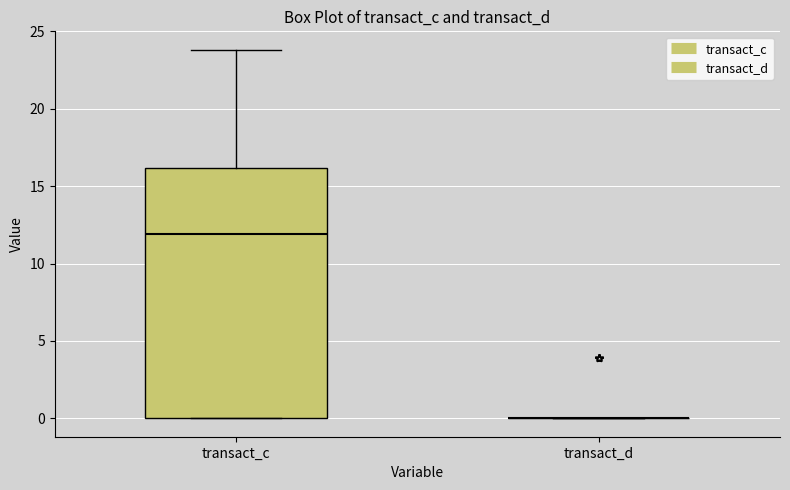

Reading left to right, read every box against the y-axis: the position of its median line, the range the box covers, and the ends of its whiskers. The values are not printed on the chart, so give them approximately, as read against the axis.

transact_c: median 12, box 0 to 16, whiskers 0 to 24
transact_d: box collapsed to a line at 0, whiskers 0 to 0